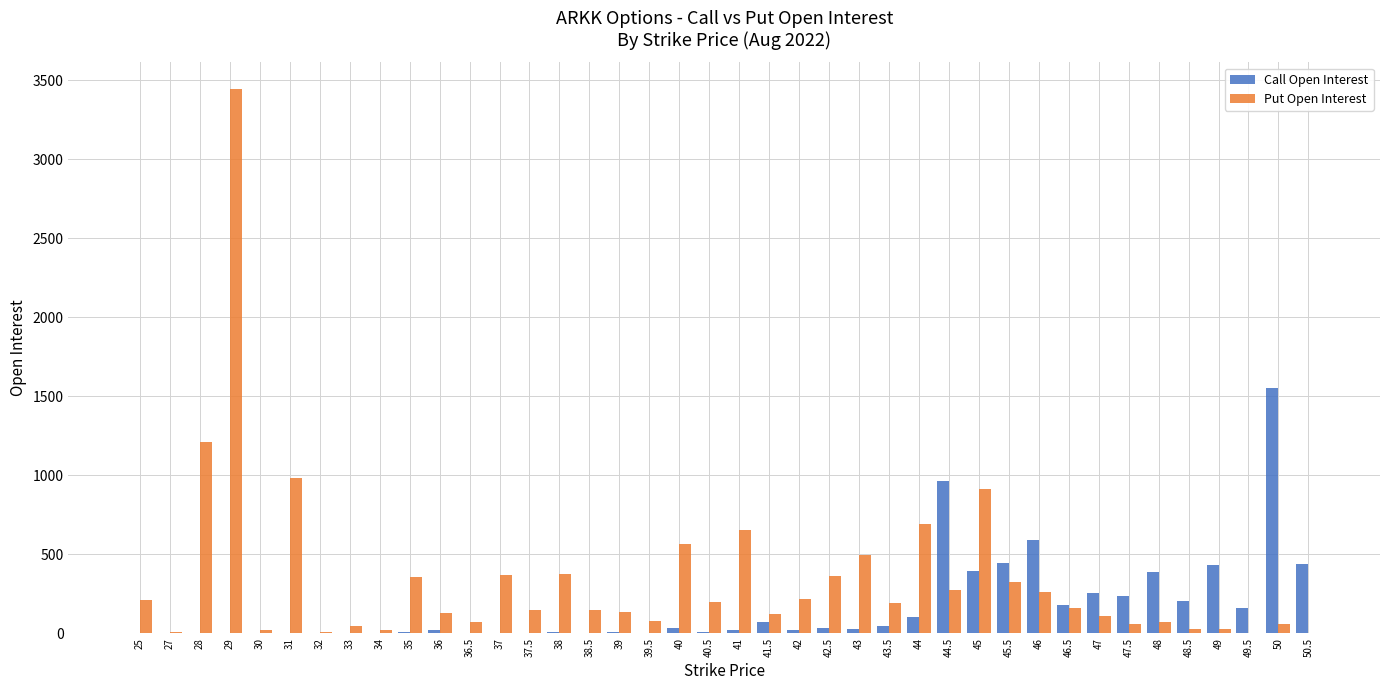

Is the value of Put Open Interest at 48 greater than the value of Call Open Interest at 47.5?

No